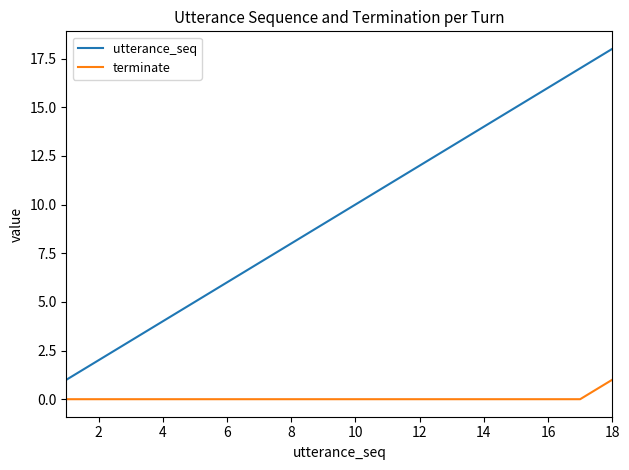

What are all the series names shown in the legend?

utterance_seq, terminate